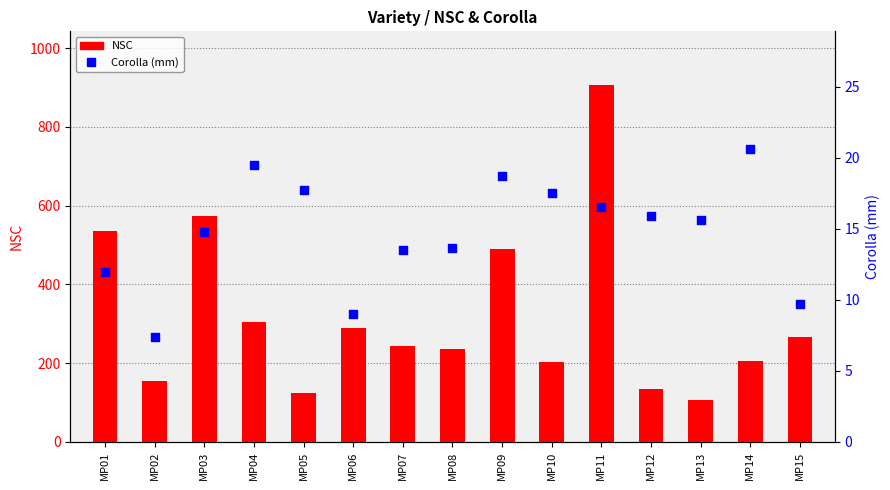

Which series has the largest Y range (max minus min)?

NSC